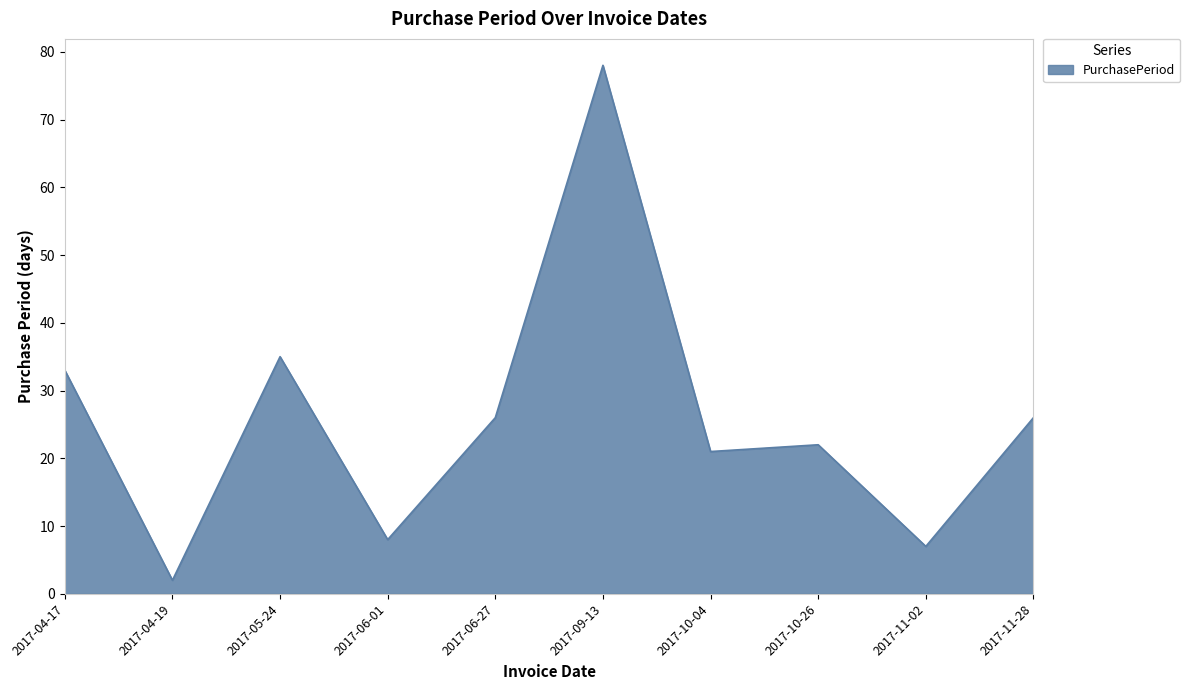

The chart shows a value of 13 at 2017-06-01. True or false?

False